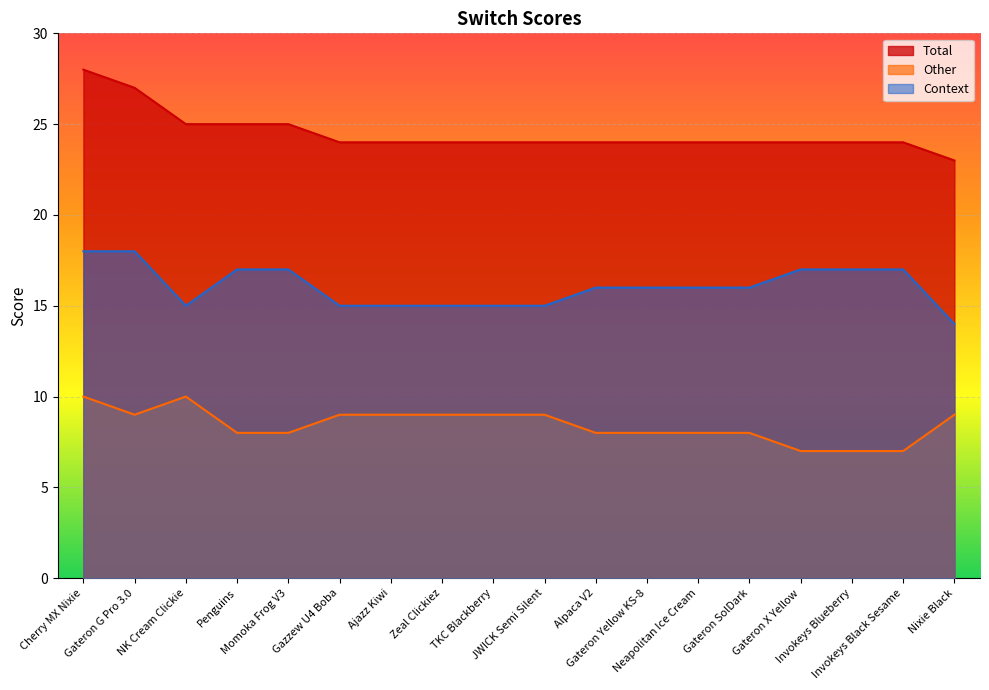

What position from the right is Gateron X Yellow?

4